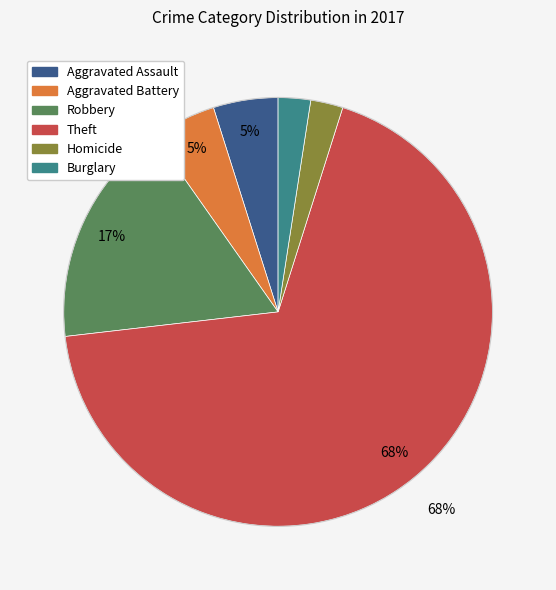

Is there any slice that represents more than half of the pie?

Yes